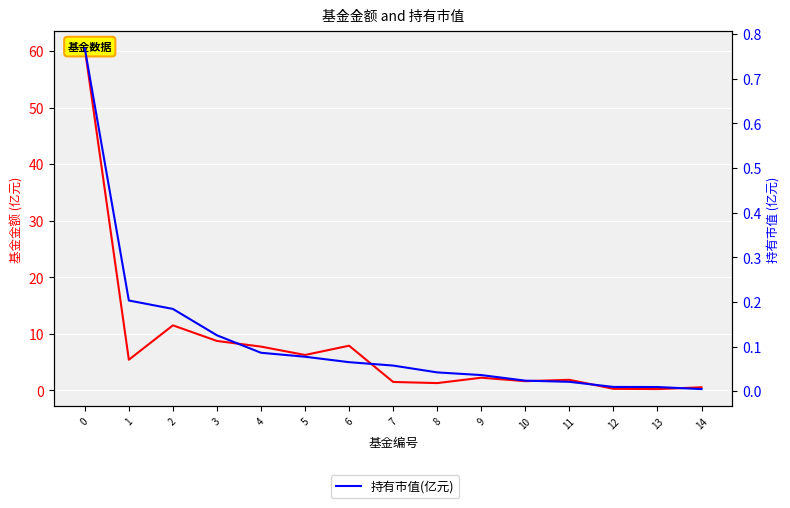

How many lines are shown in the chart?

2